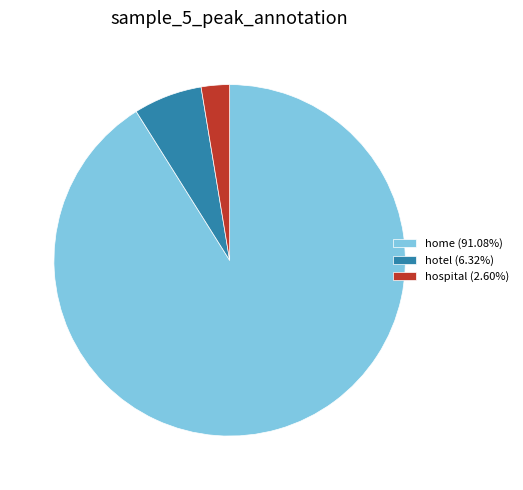

Does home (91.08%) represent more than half of the total?

Yes